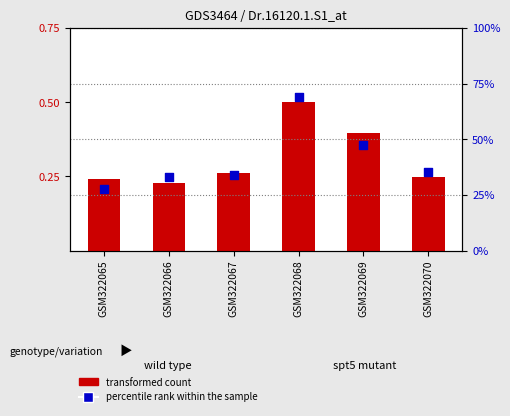

At which category is the sum across all series the highest?

GSM322068